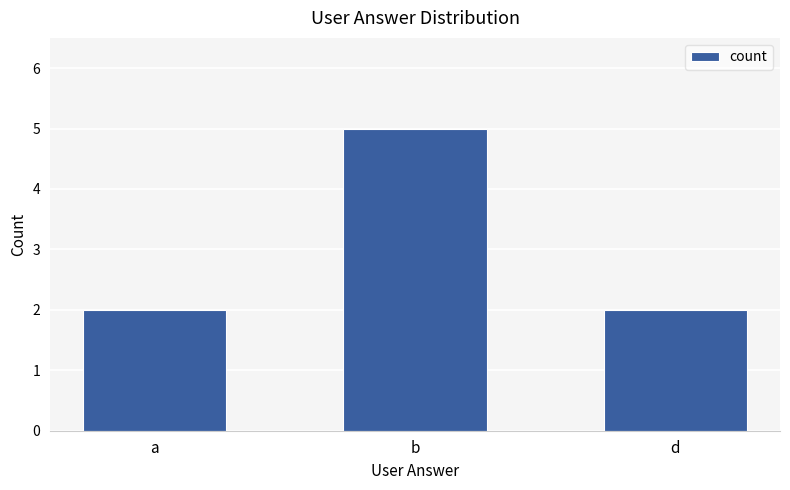

What position from the left is a?

1